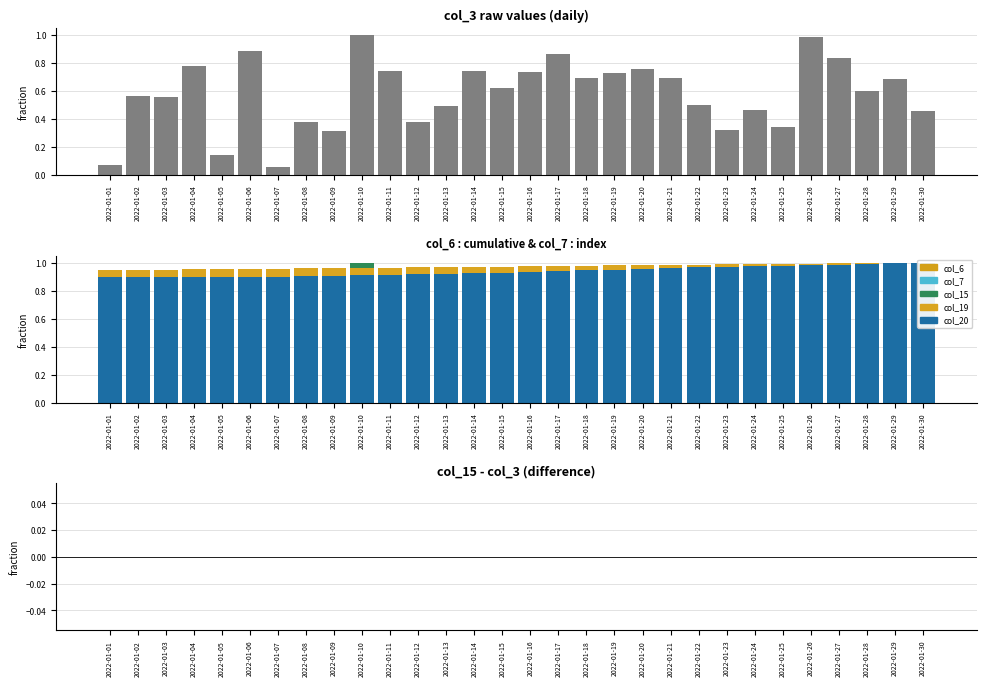

What is the greatest value displayed?

1.0